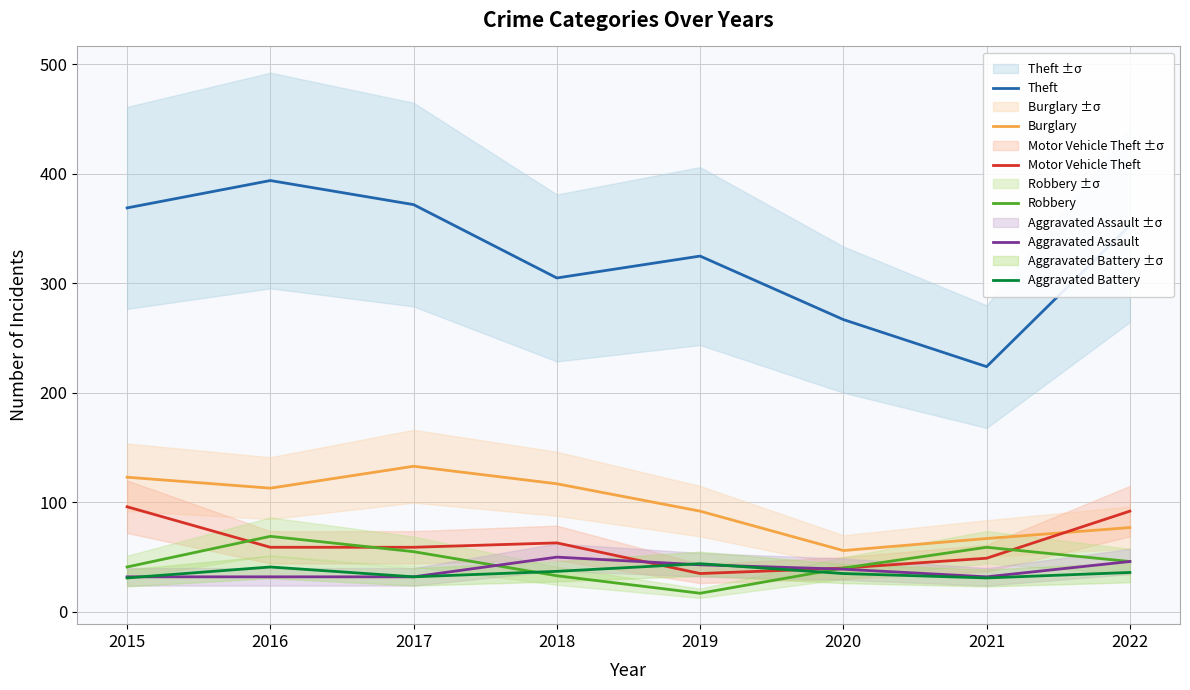

What is the smallest value displayed?

17